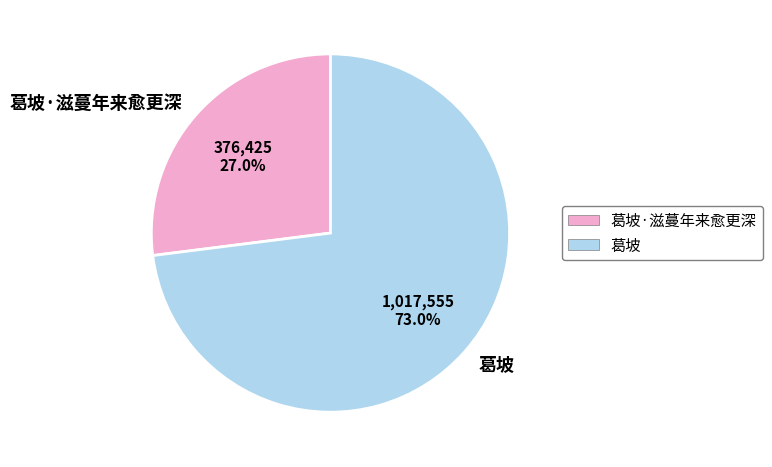

To the nearest percent, what is the difference between the 葛坡 and 葛坡·滋蔓年来愈更深 slice percentages?

46%